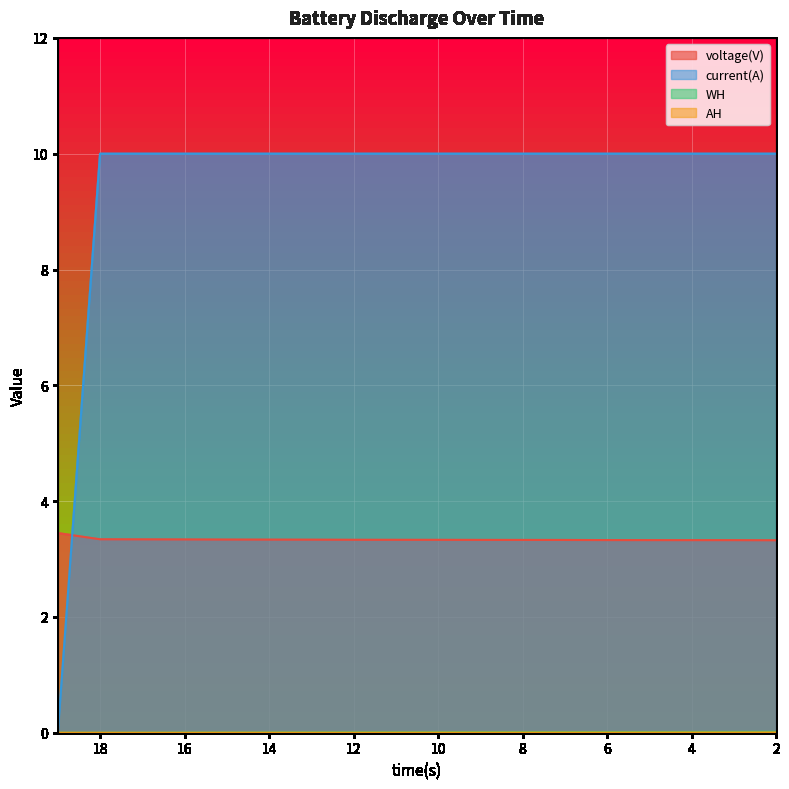

Which has a higher value, 15 or 7?

15